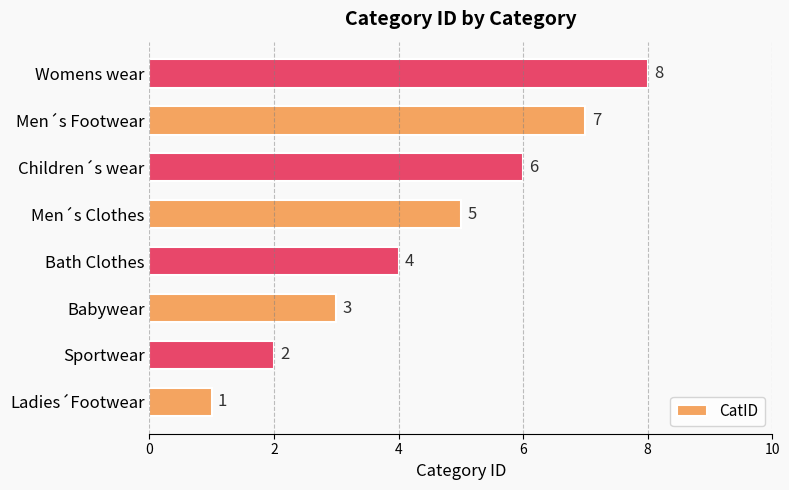

What is the change in value from Sportwear to Womens wear?

+6